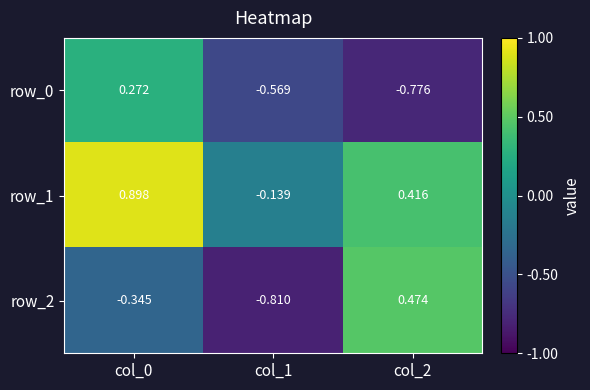

List the labels in order of row_2 value, smallest first.

col_1, col_0, col_2